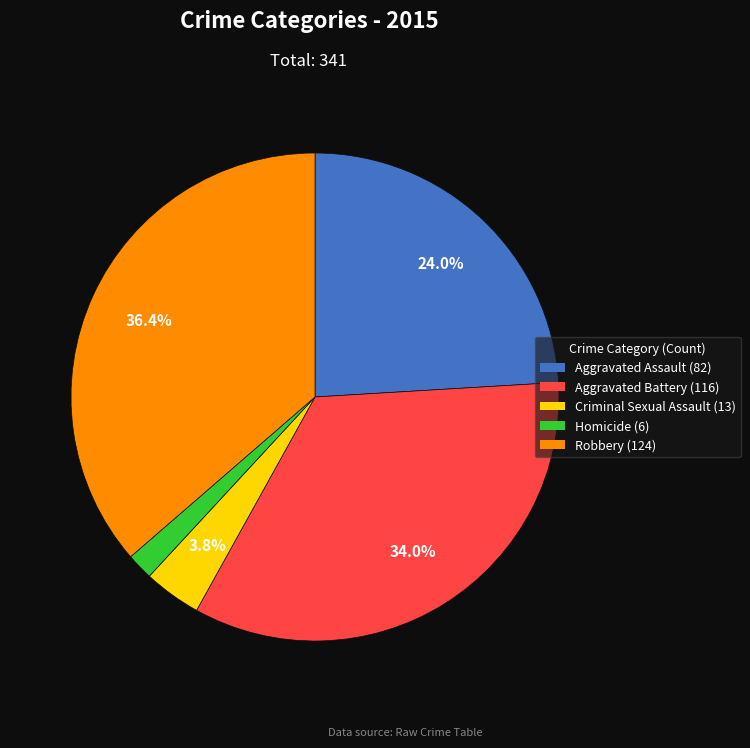

Which slice is the largest?

Robbery